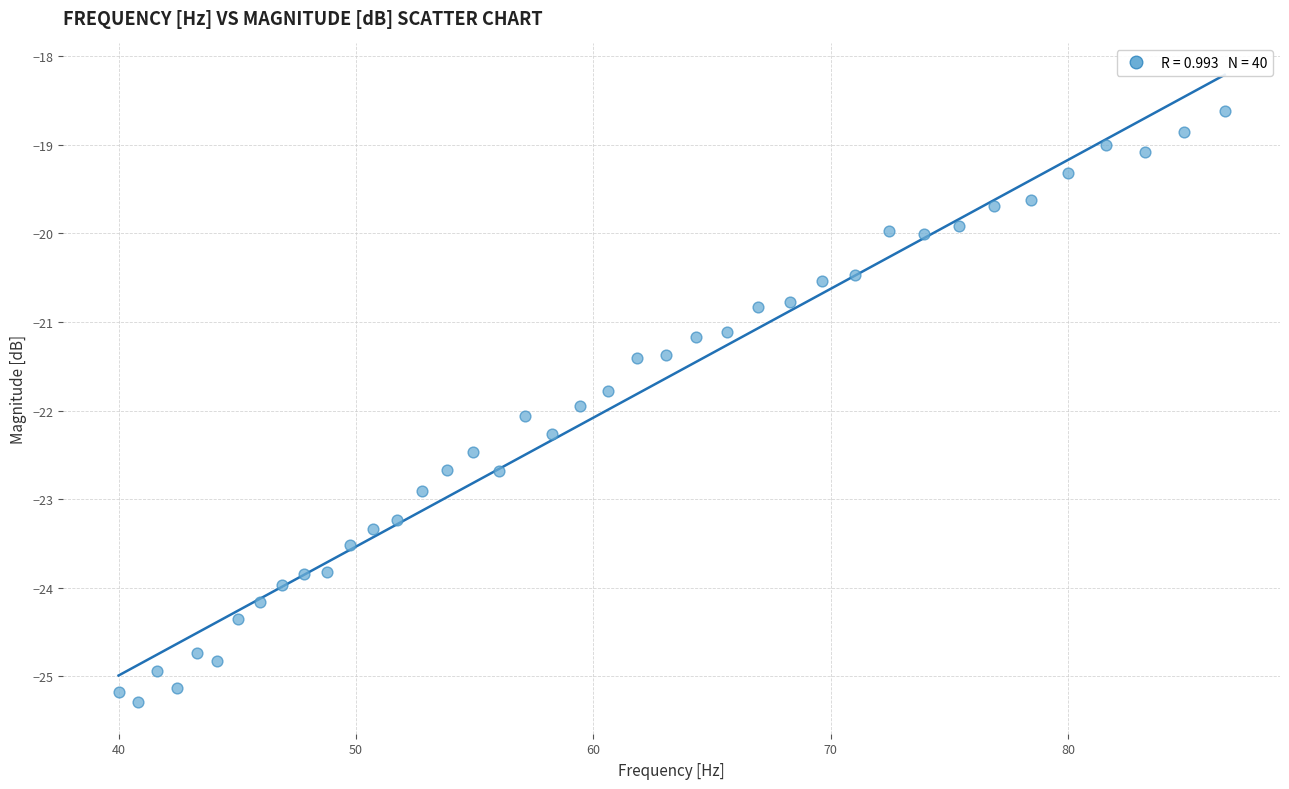

What is the range of X values (max minus min)?

46.6